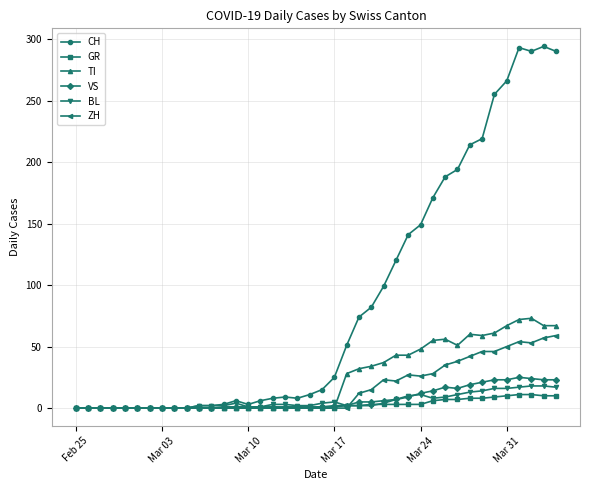

Which series has the widest spread of values?

CH